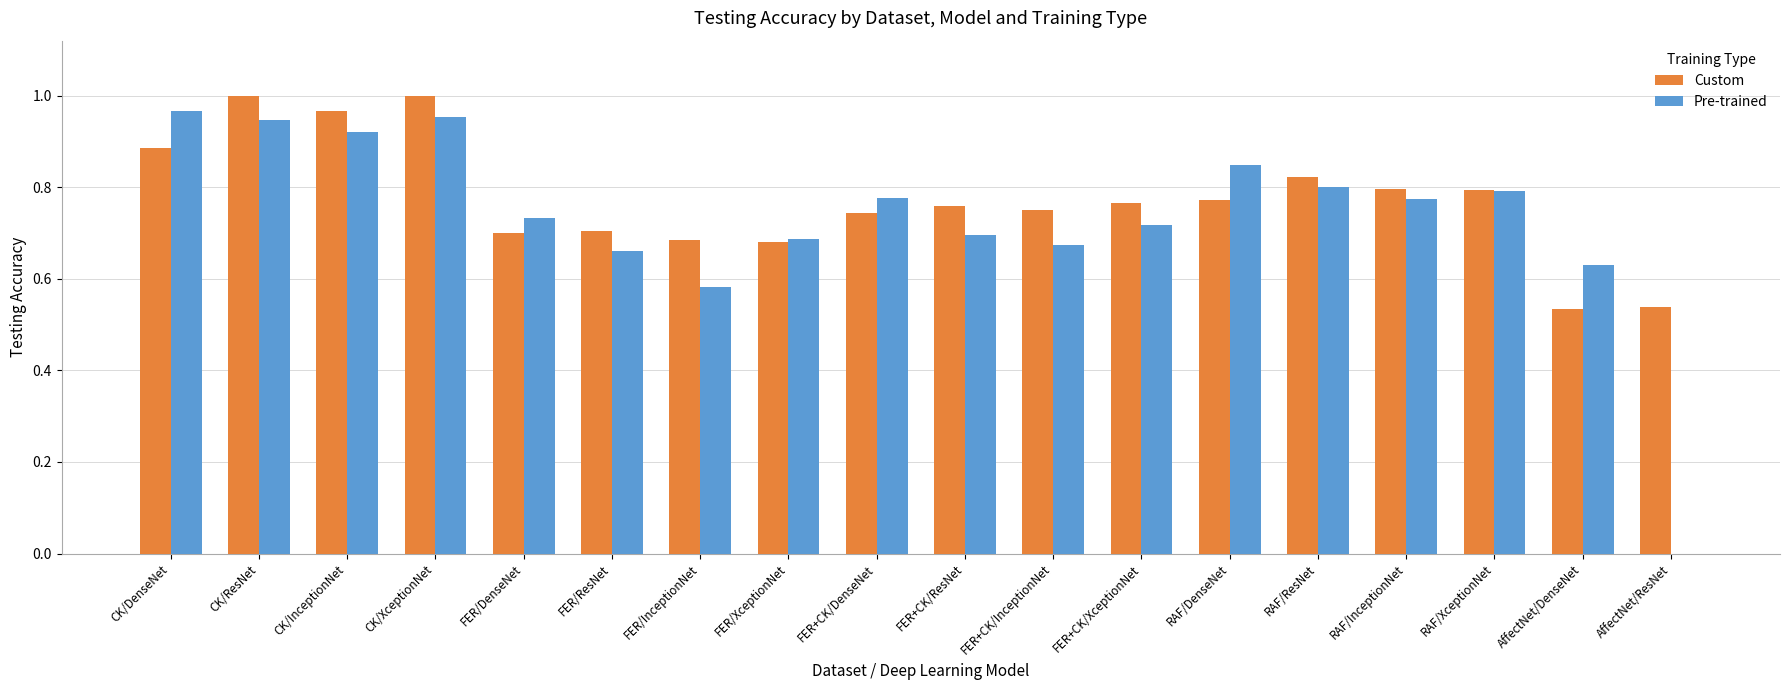

Which series changed the most between FER+CK/InceptionNet and RAF/DenseNet?

Pre-trained